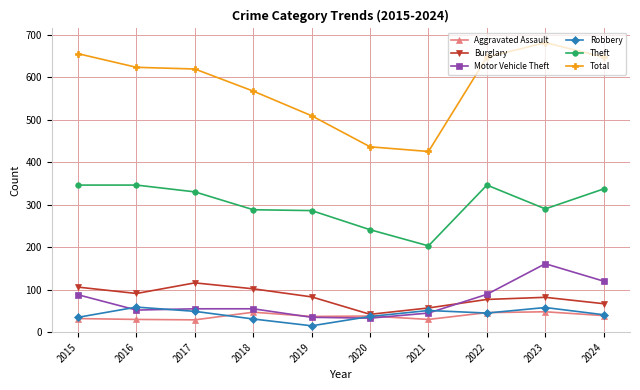

At how many categories does at least one series exceed 85?

10